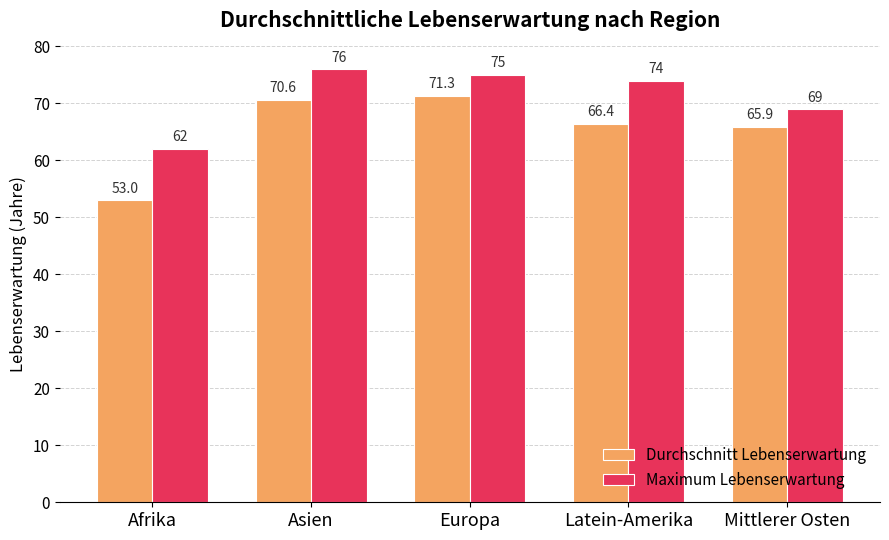

What is the sum of all Maximum Lebenserwartung values?

356.0